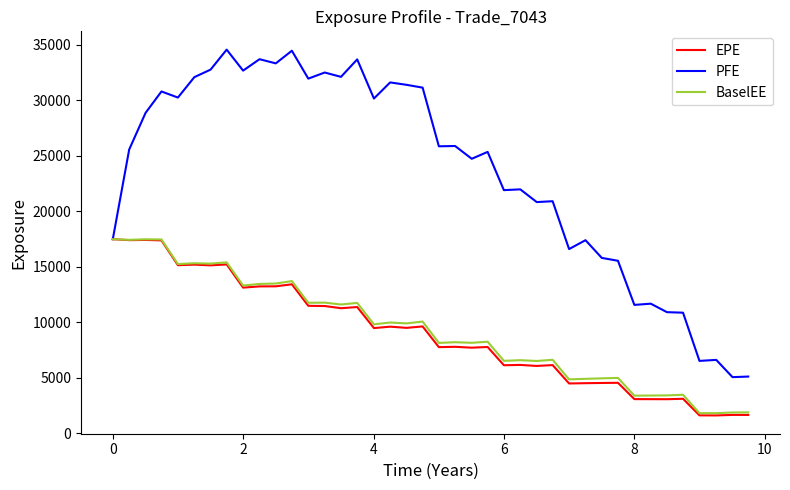

What is the smallest value displayed?

1591.7